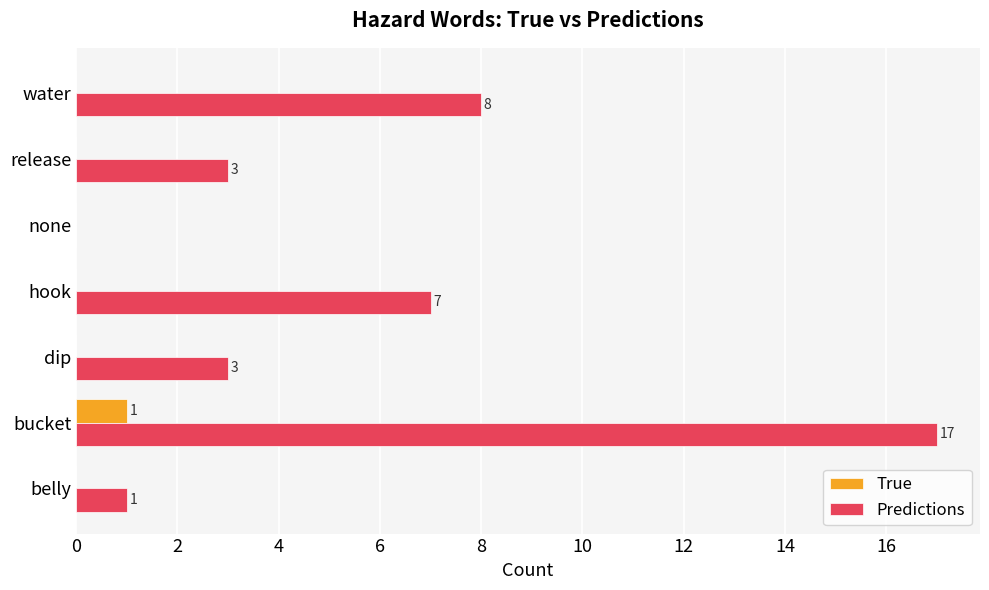

What is the sum of the Predictions values at dip and hook?

10